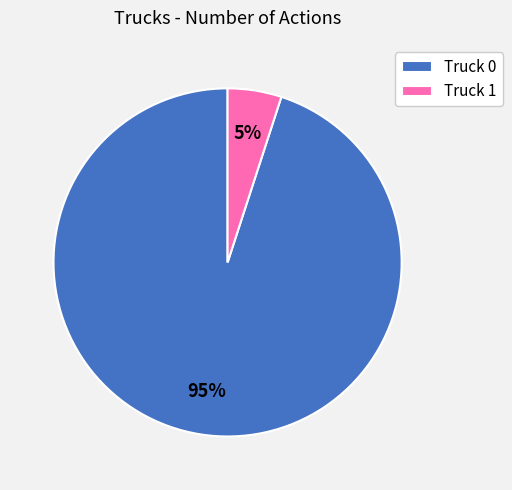

Which slice represents more than half of the pie?

Truck 0